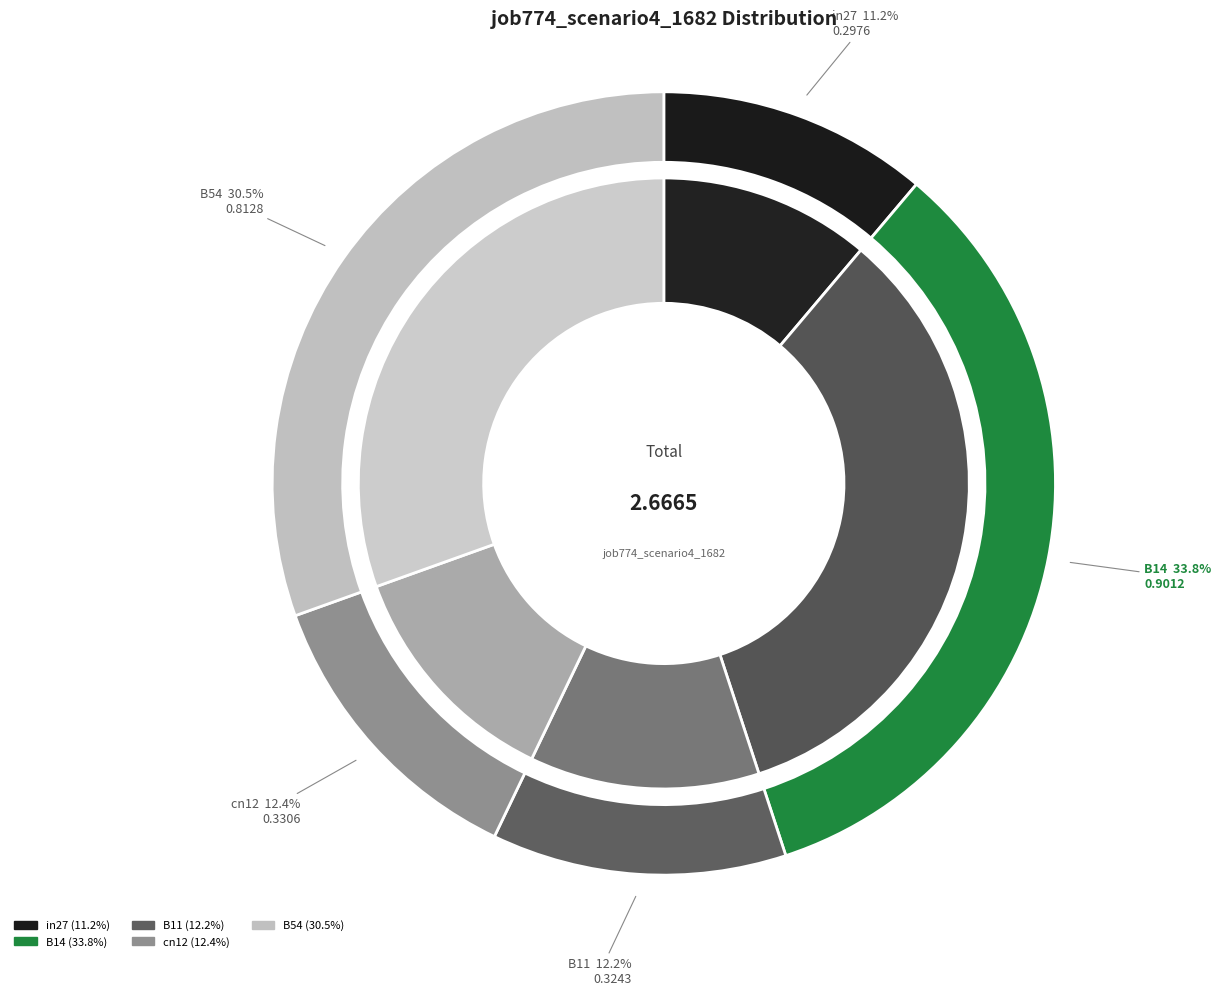

Rank the categories by value from lowest to highest.

in27, B11, cn12, B54, B14